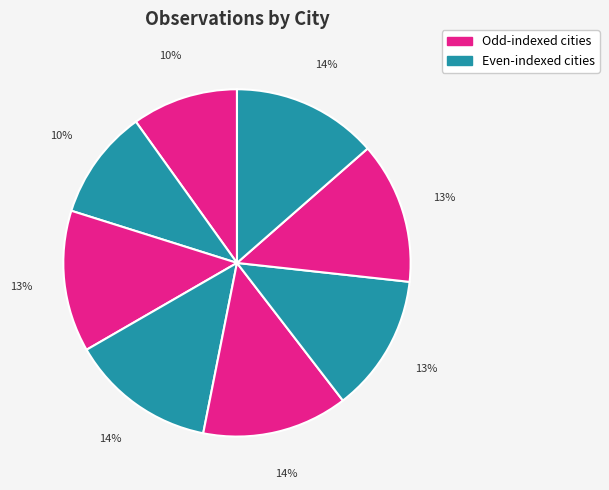

To the nearest percent, what is the difference between the largest and smallest slice percentages?

4%